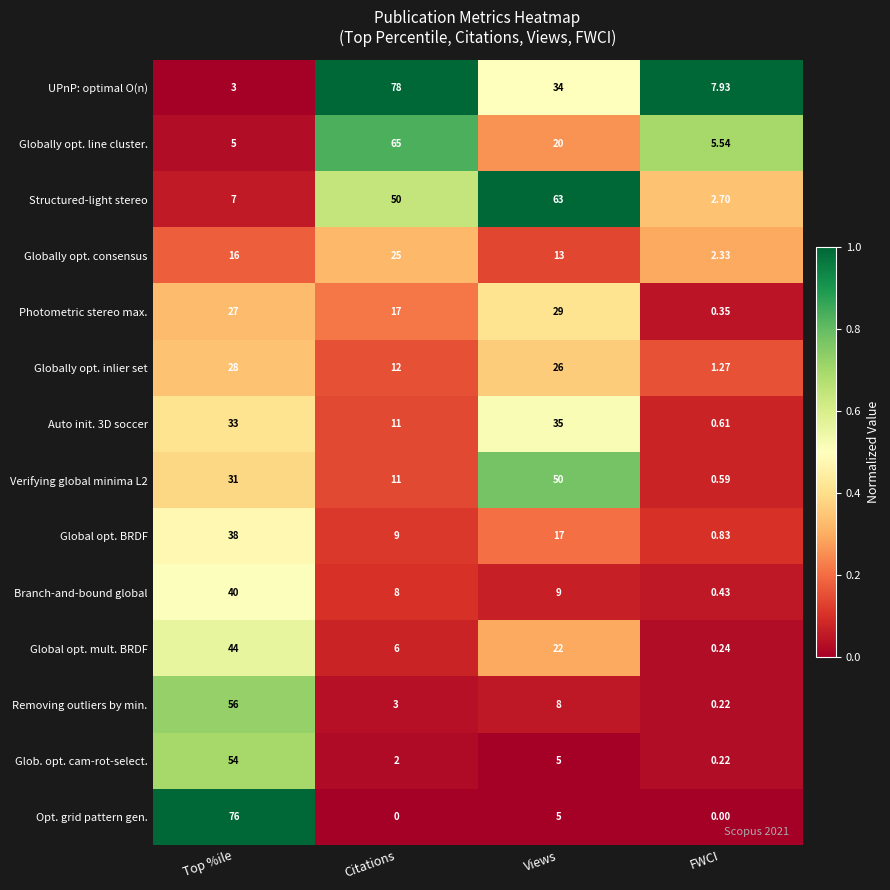

Which category has the highest value across all series?

Citations